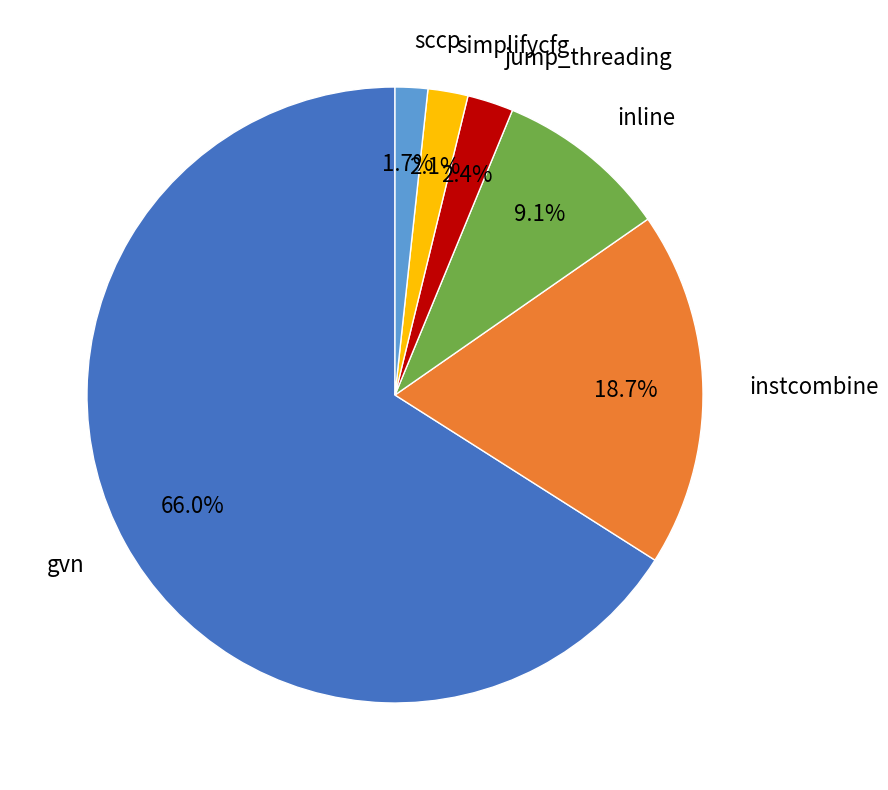

Does any single category account for the majority?

Yes